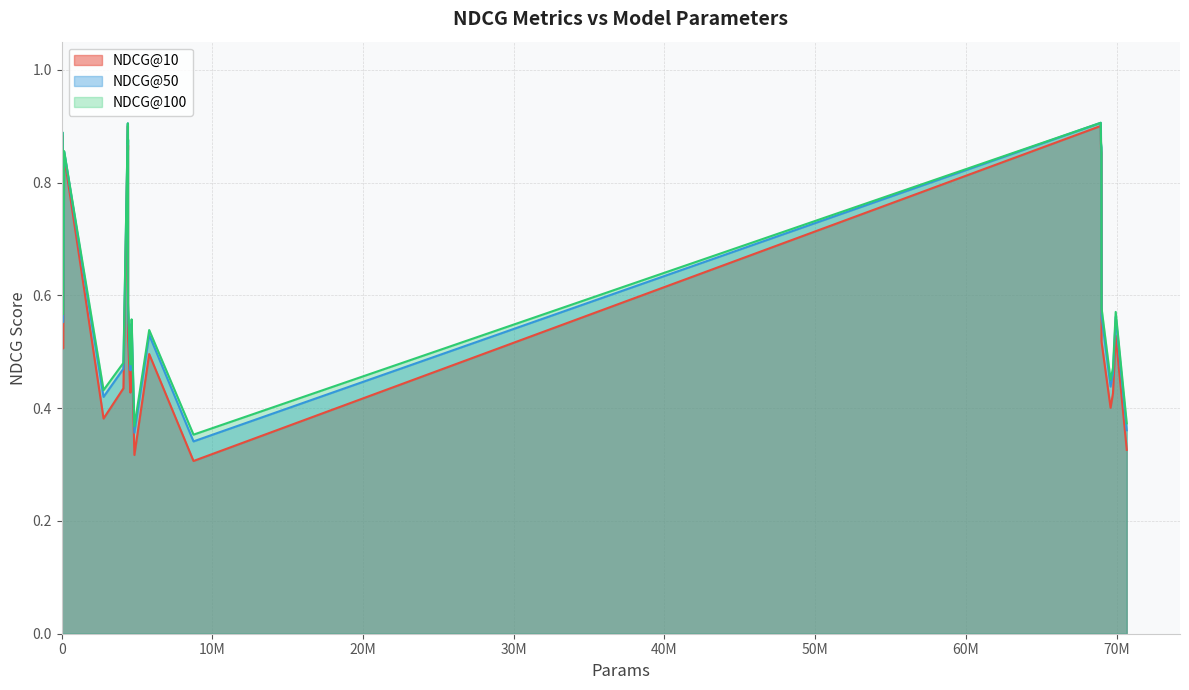

True or false: NDCG@10 and NDCG@50 intersect in this chart.

False